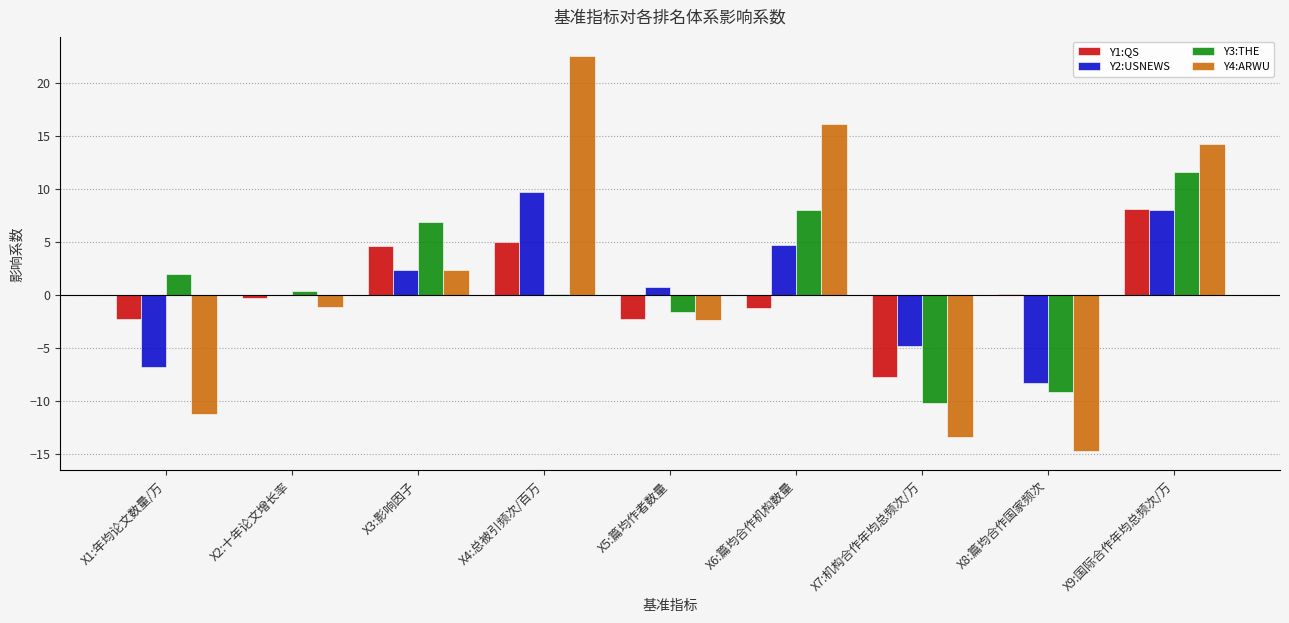

What are all the series names shown in the legend?

Y1:QS, Y2:USNEWS, Y3:THE, Y4:ARWU